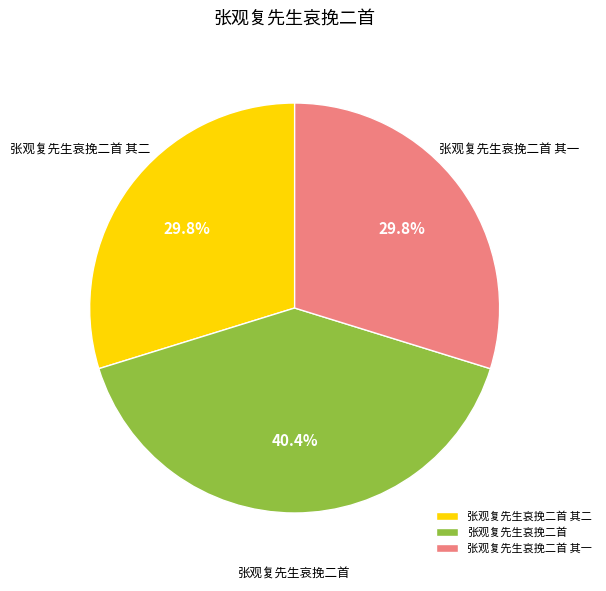

What is the ratio of the value at 张观复先生哀挽二首 其一 to the value at 张观复先生哀挽二首 其二?

1.0